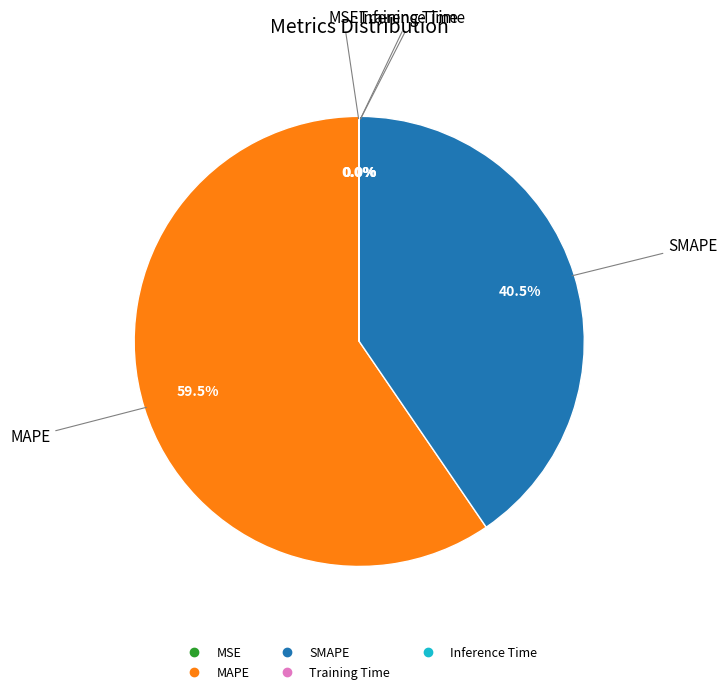

Which slice is the largest?

MAPE